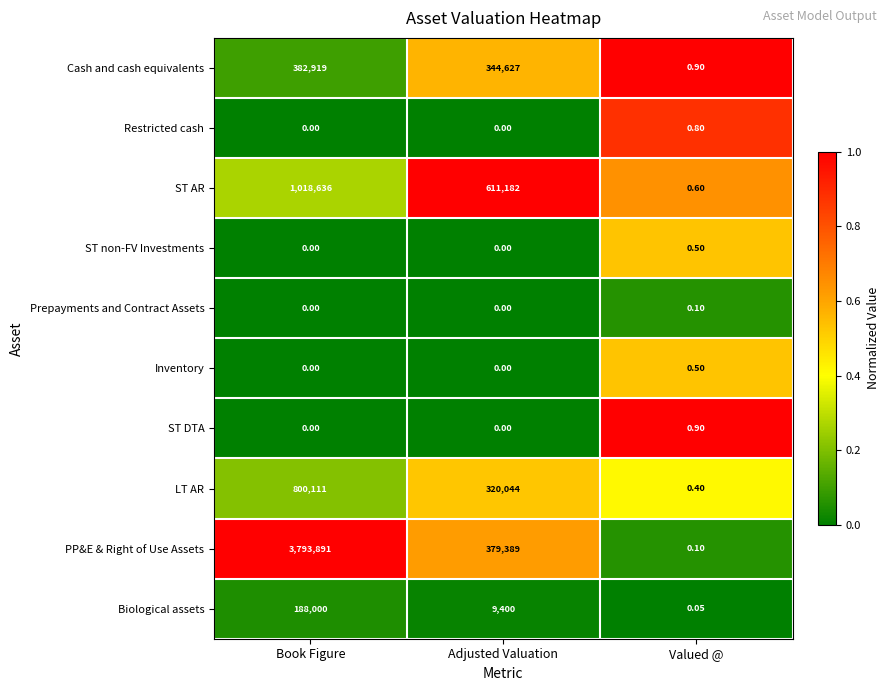

How many distinct data groups are displayed?

10